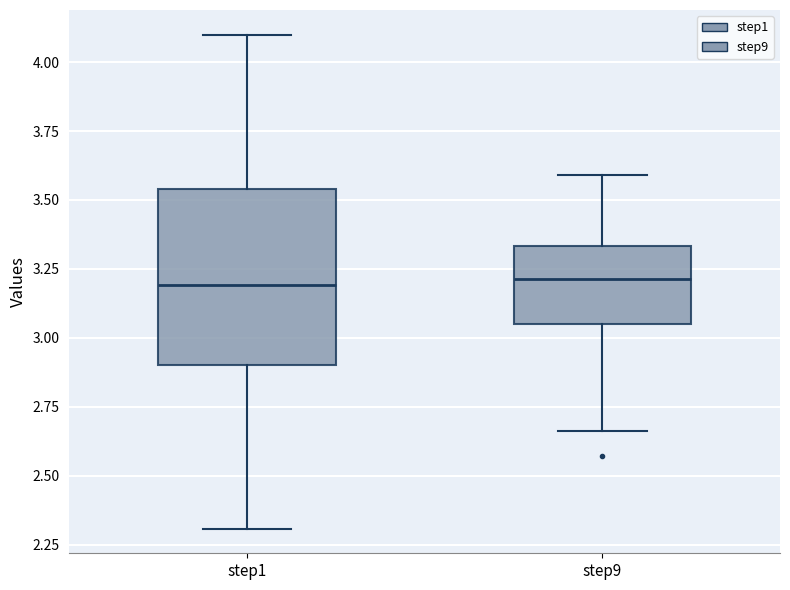

Reading left to right, read every box against the y-axis: the position of its median line, the range the box covers, and the ends of its whiskers. The values are not printed on the chart, so give them approximately, as read against the axis.

step1: median 3.20, box 2.90 to 3.55, whiskers 2.30 to 4.10
step9: median 3.20, box 3.05 to 3.35, whiskers 2.65 to 3.60